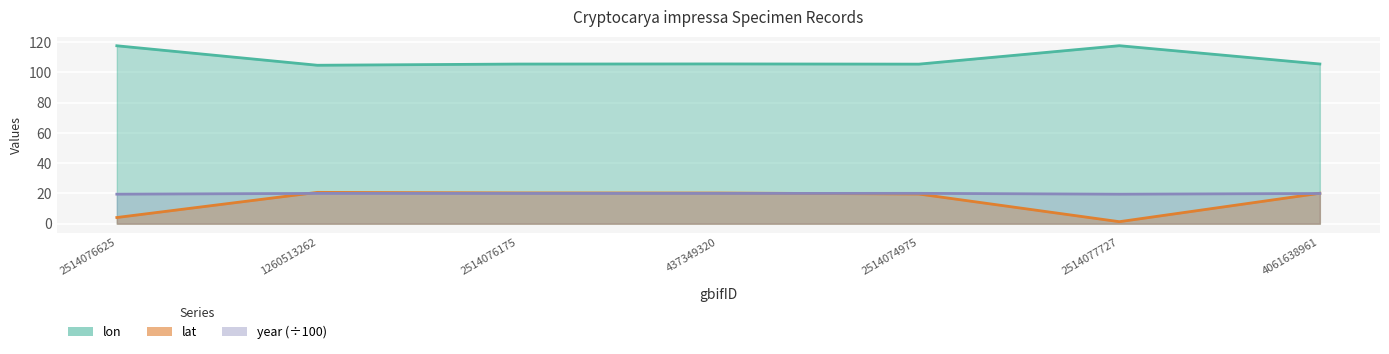

Count the number of categories in the chart.

7